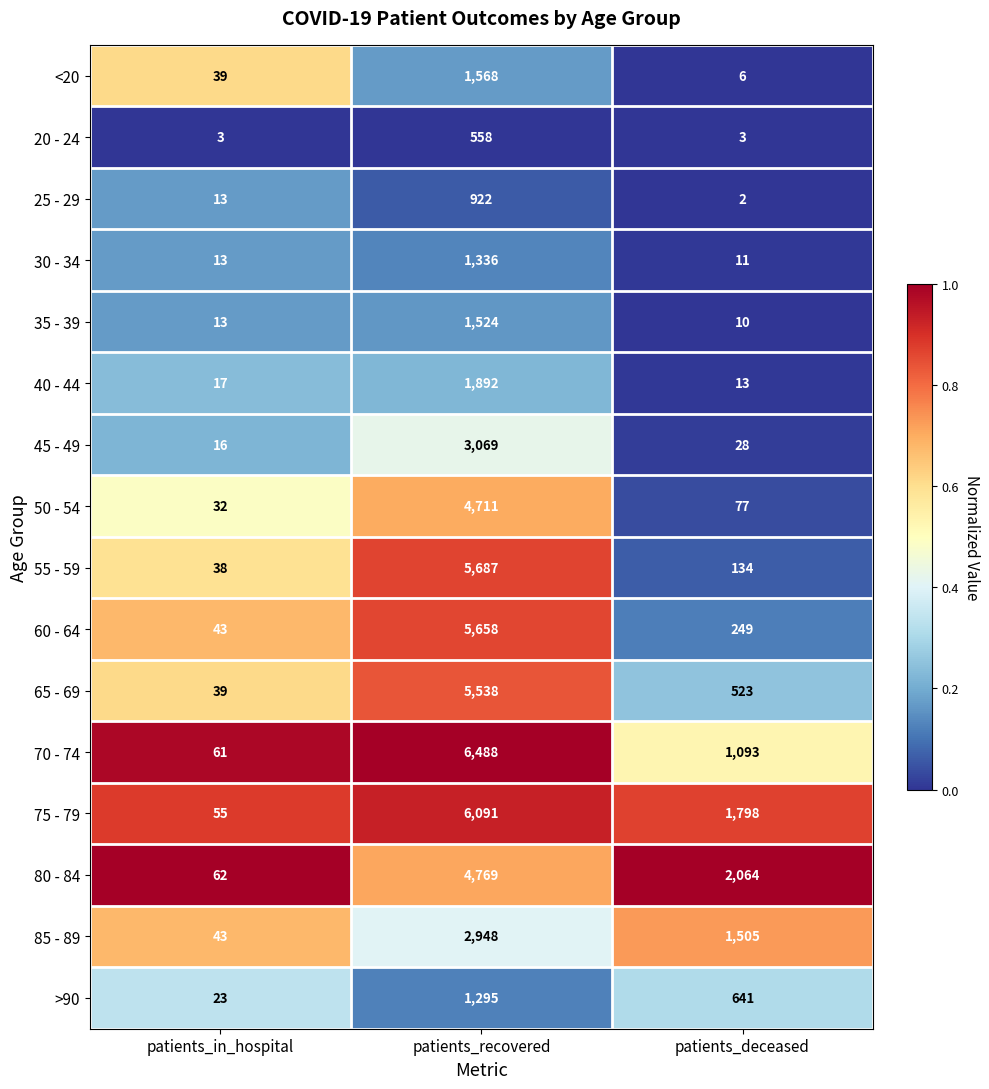

The value of 40 - 44 at patients_deceased is 21. True or false?

False